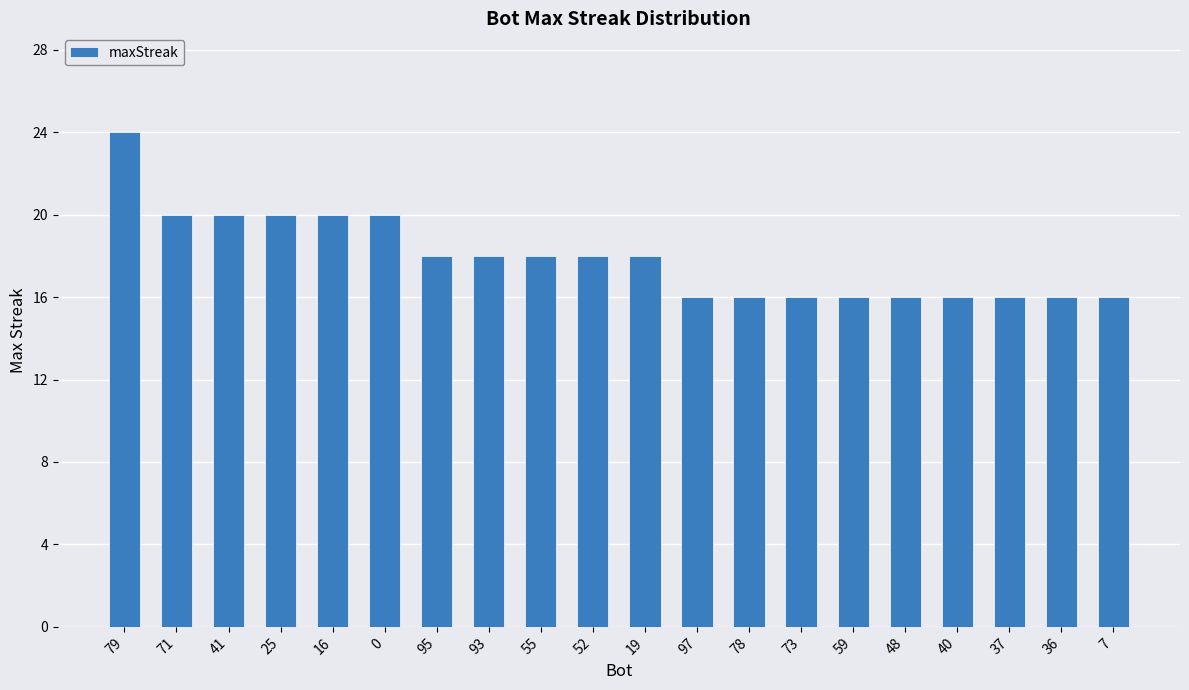

True or false: the data shows 16 at 37.

True